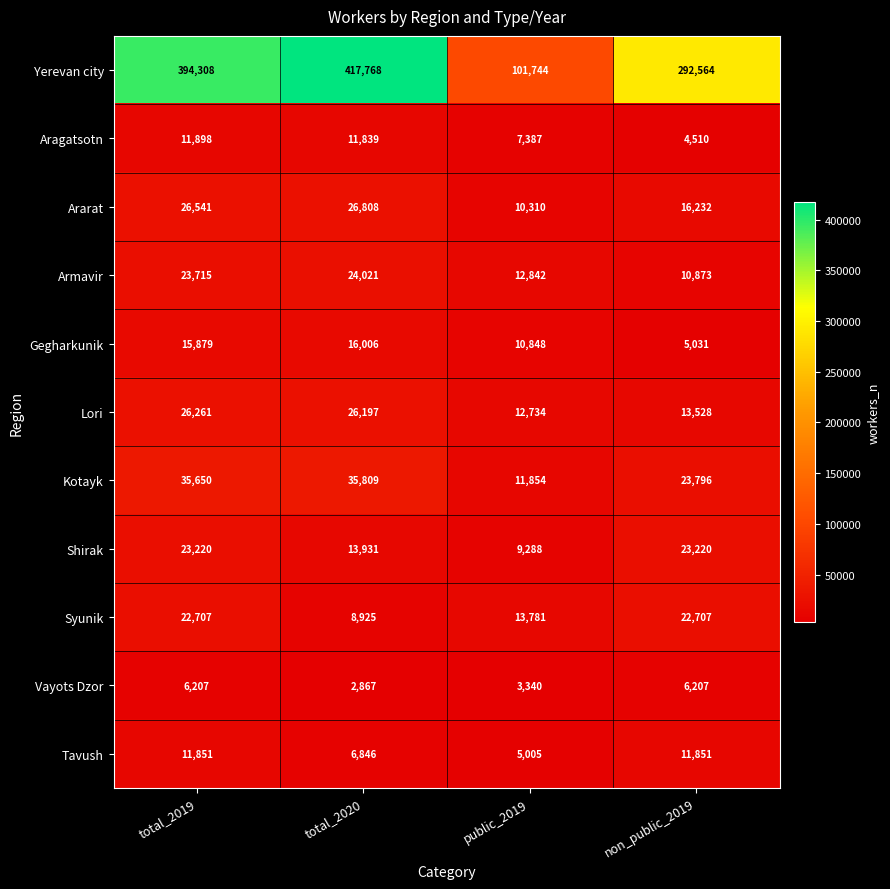

How many categories are shown in the chart?

4